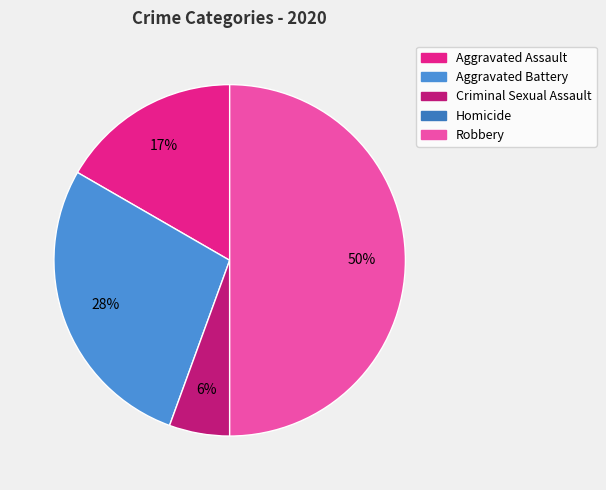

Count the number of slices in the pie.

5